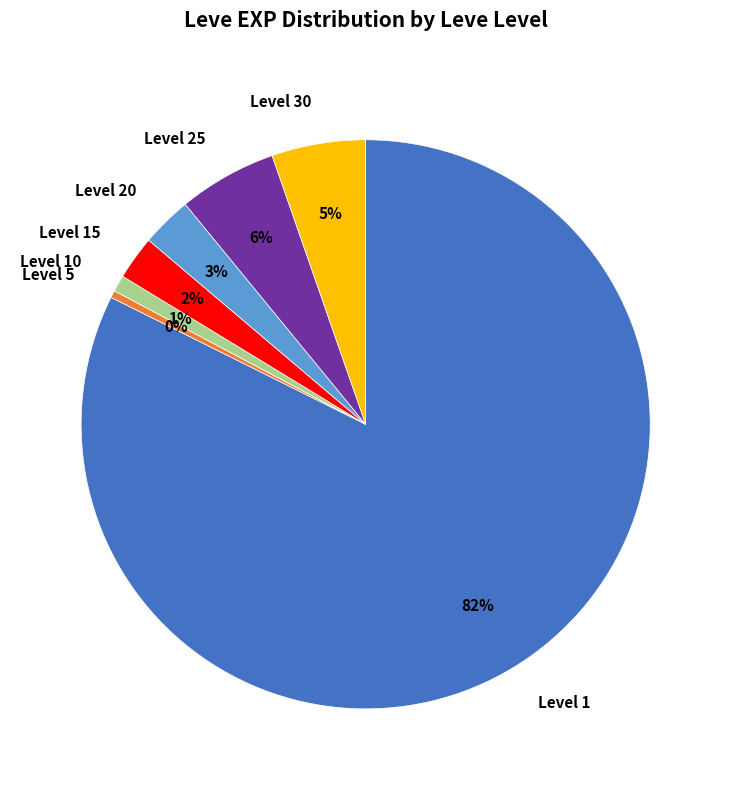

To the nearest percent, what is the difference between the Level 25 and Level 1 slice percentages?

77%